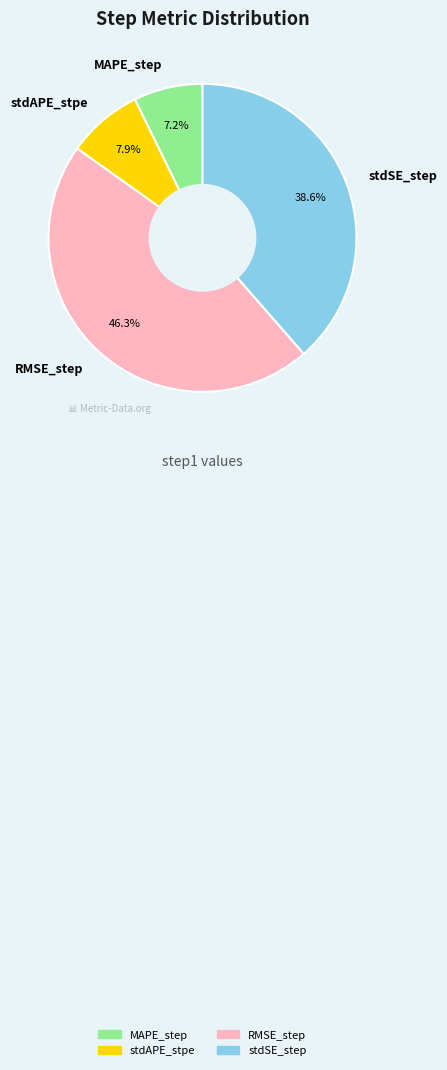

Count the number of slices in the pie.

4